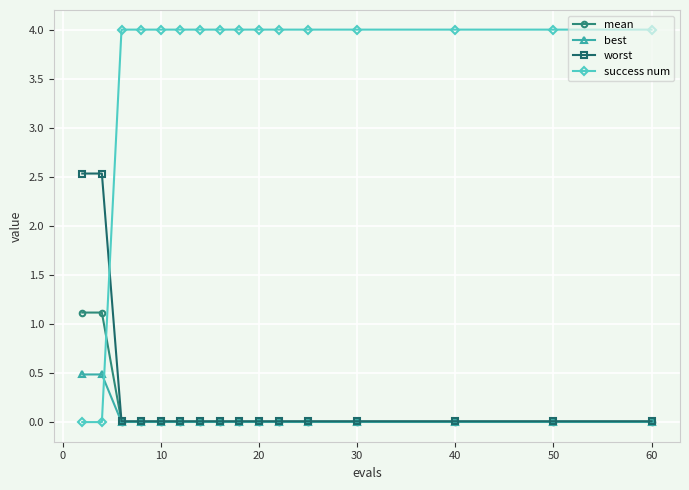

Which series has the largest total across all categories?

success num